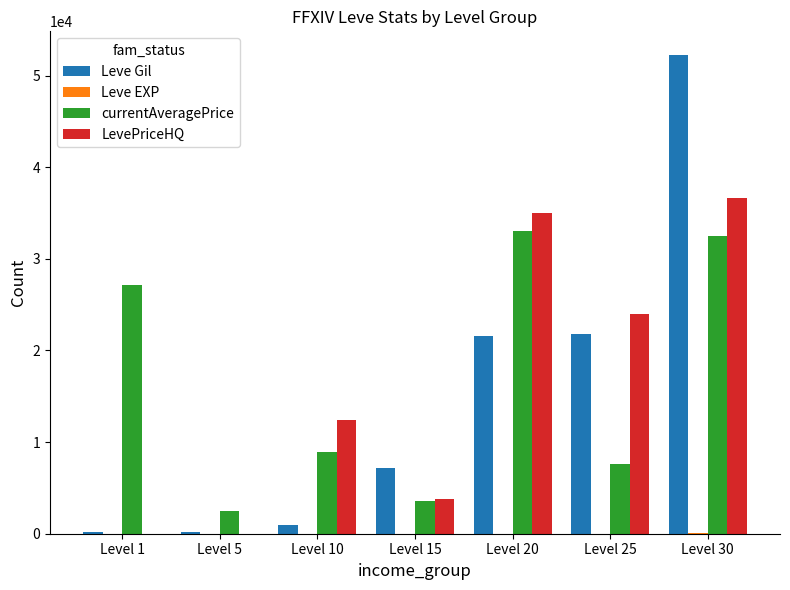

Which category has the highest value across all series?

Level 30